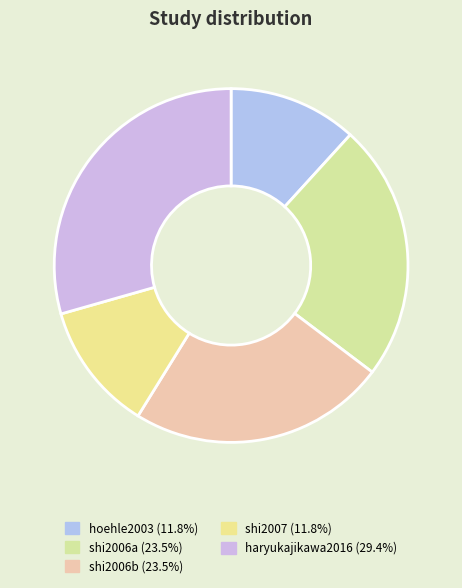

Count the number of slices in the pie.

5